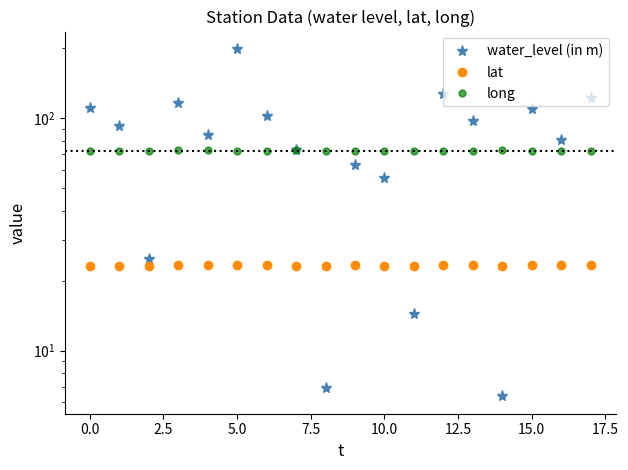

Which series ends up on top after the final intersection of long and water_level (in m)?

water_level (in m)